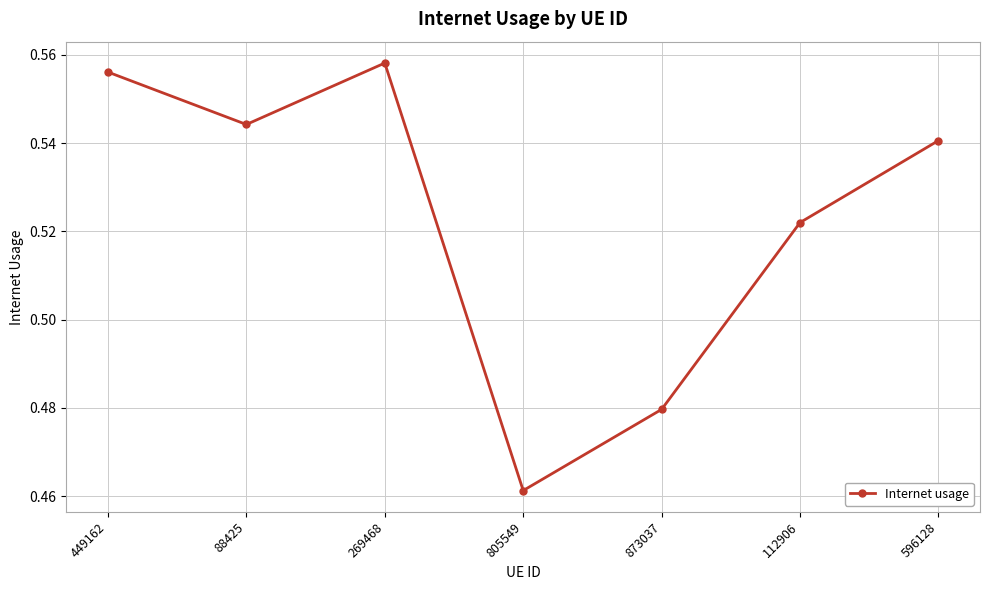

What is the change in value from 805549 to 596128?

+0.1